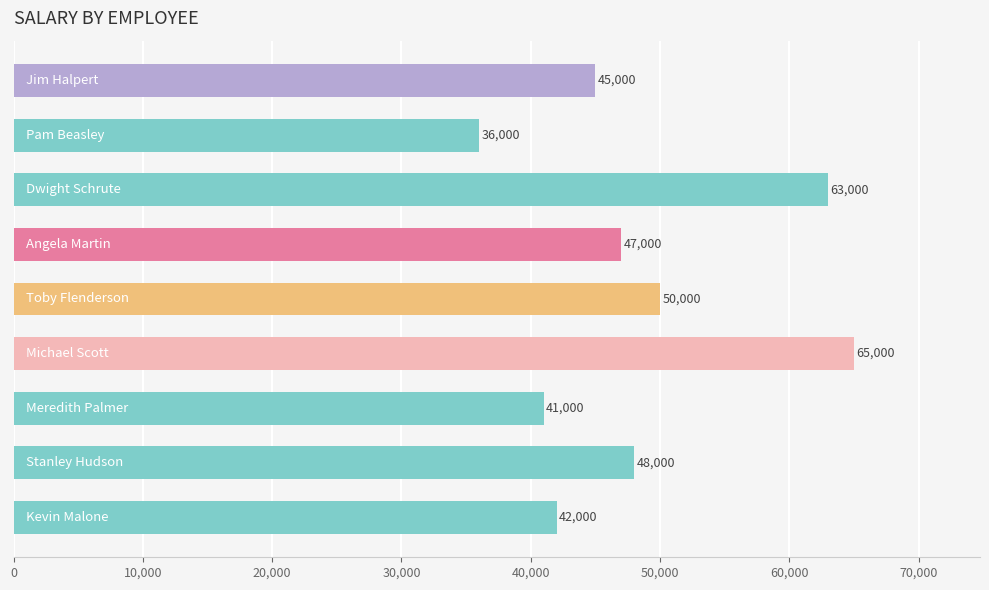

What is the value of the 7th bar from the top?

41000